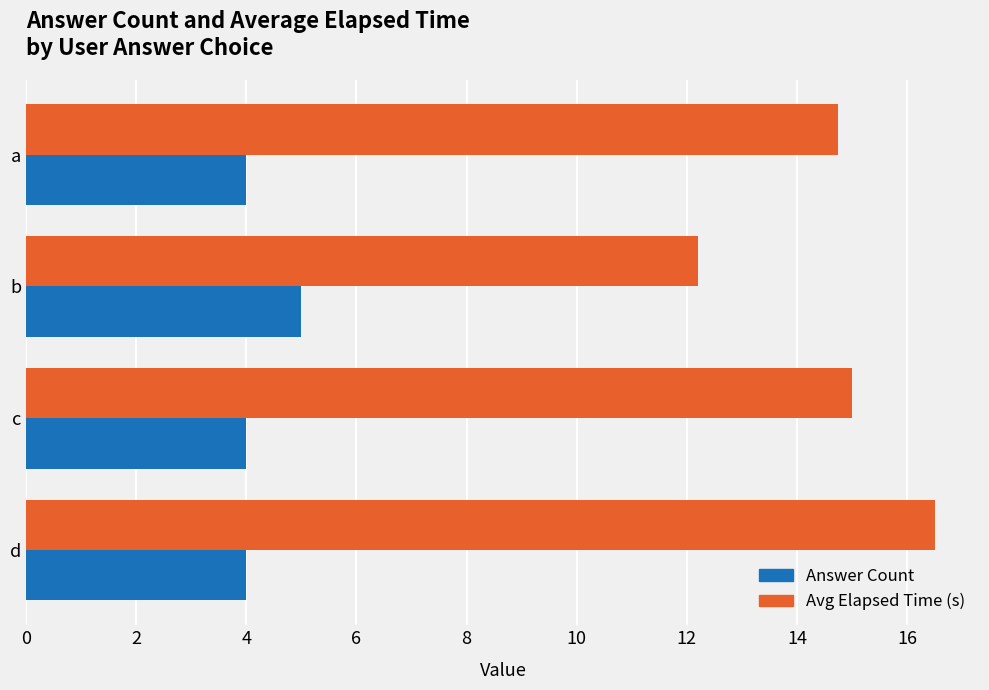

What is the maximum value shown in the chart?

16.5